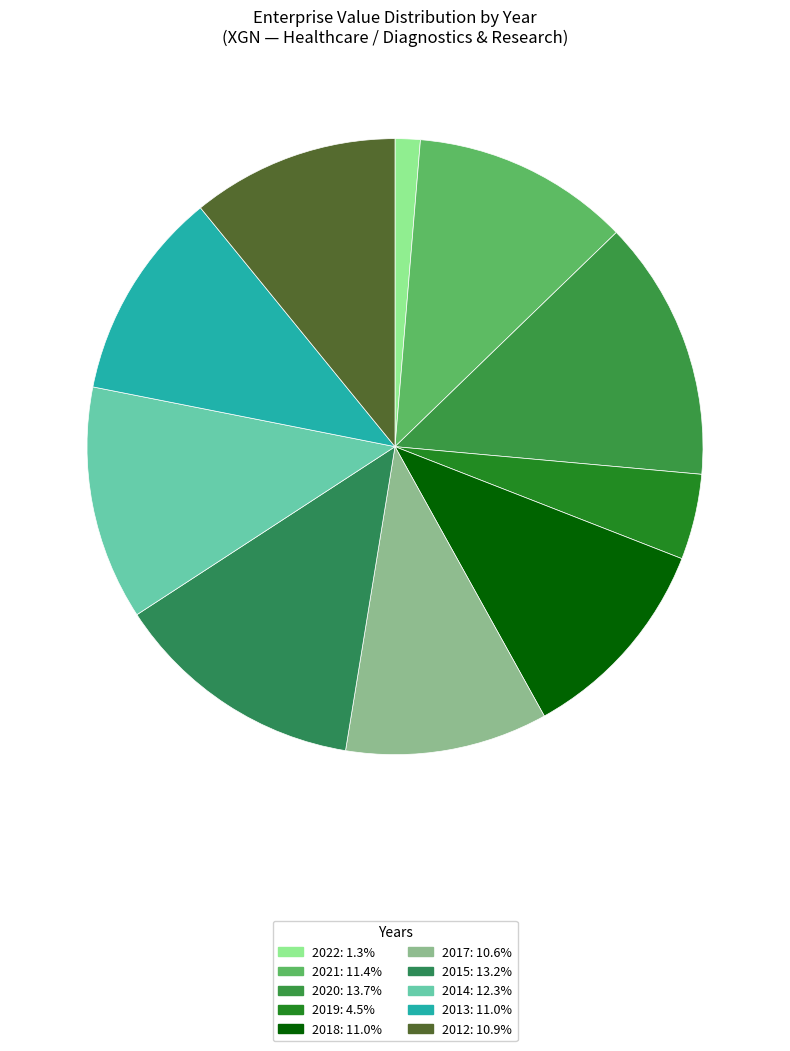

Is there any slice that represents more than half of the pie?

No